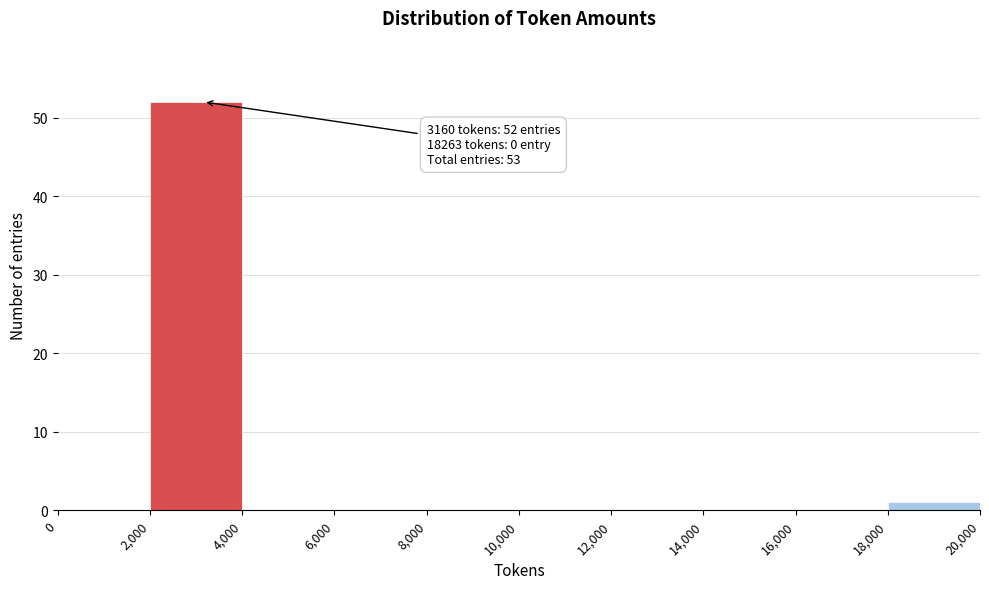

Which range on the x-axis has the tallest bar?

2,000 to 4,000